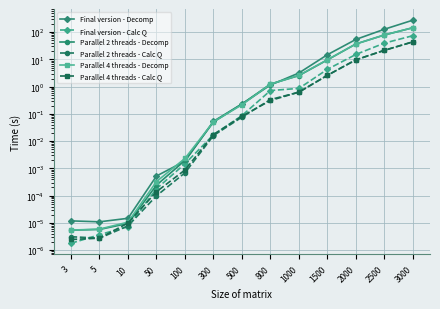

True or false: Parallel 4 threads - Calc Q and Final version - Decomp cross at least once.

False